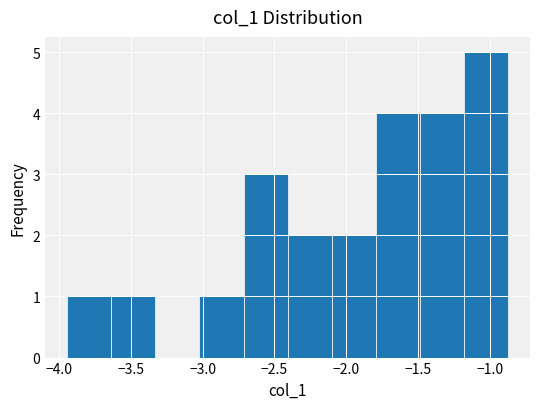

Reading left to right, transcribe this chart: for each bar, give the range it covers on the x-axis and its height. Neither the bar edges nor the heights are printed on the chart, so give them approximately, as read against the axes.

-3.95 to -3.65: 1
-3.65 to -3.35: 1
-3.35 to -3.00: 0
-3.00 to -2.70: 1
-2.70 to -2.40: 3
-2.40 to -2.10: 2
-2.10 to -1.80: 2
-1.80 to -1.50: 4
-1.50 to -1.20: 4
-1.20 to -0.85: 5